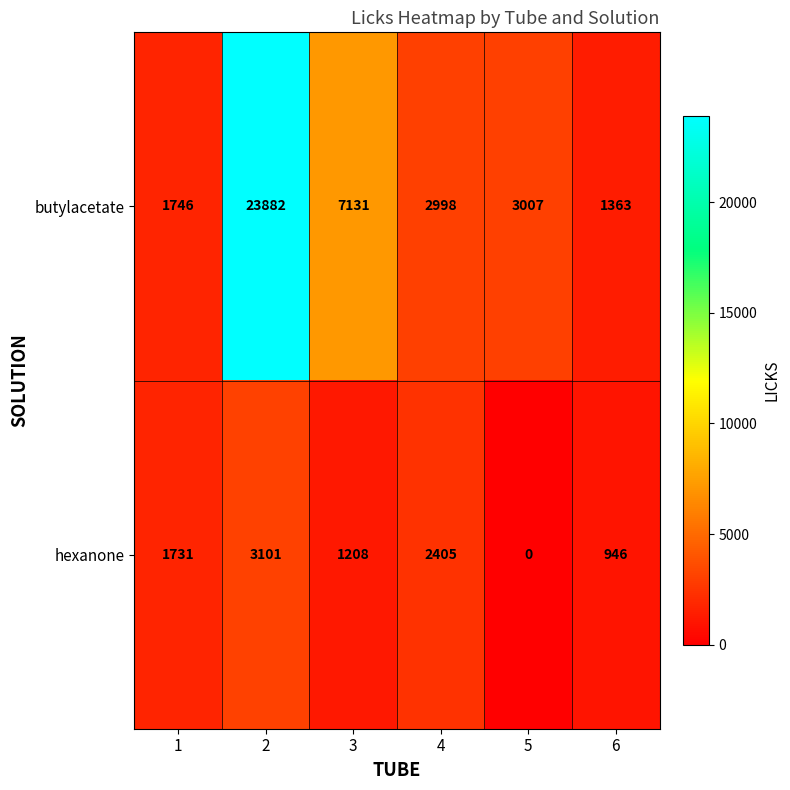

Which series changed the most between 1 and 3?

butylacetate